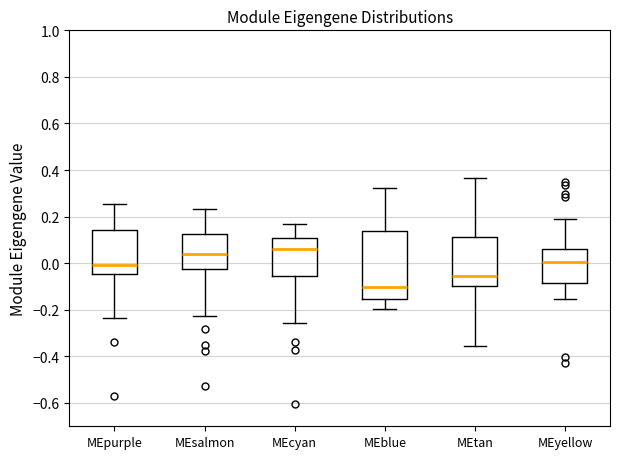

Which box has the lowest median line?

MEblue